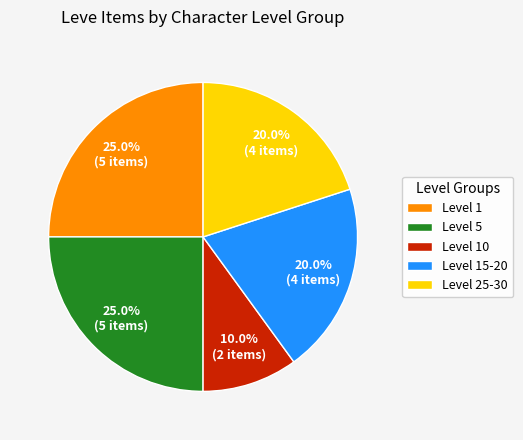

What percentage do Level 5 and Level 10 together represent?

35.0%